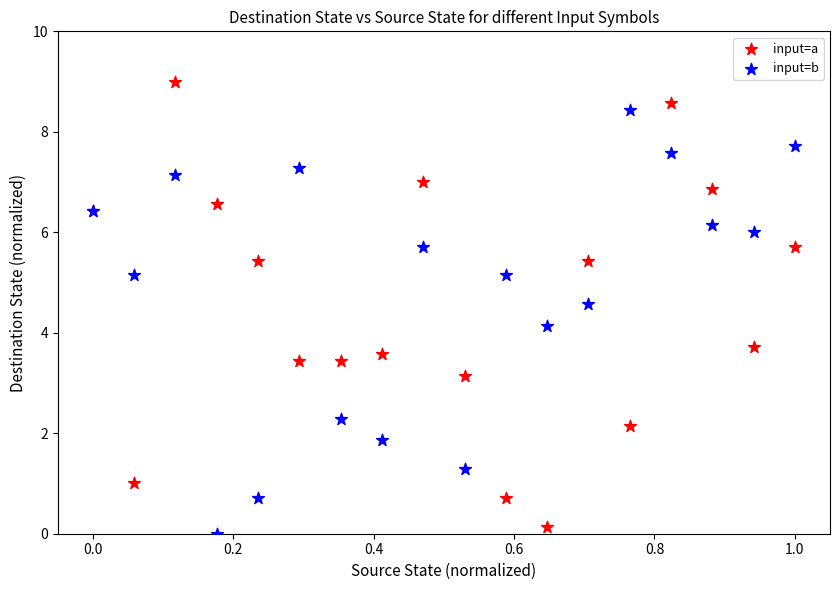

What are all the series names shown in the legend?

input=a, input=b